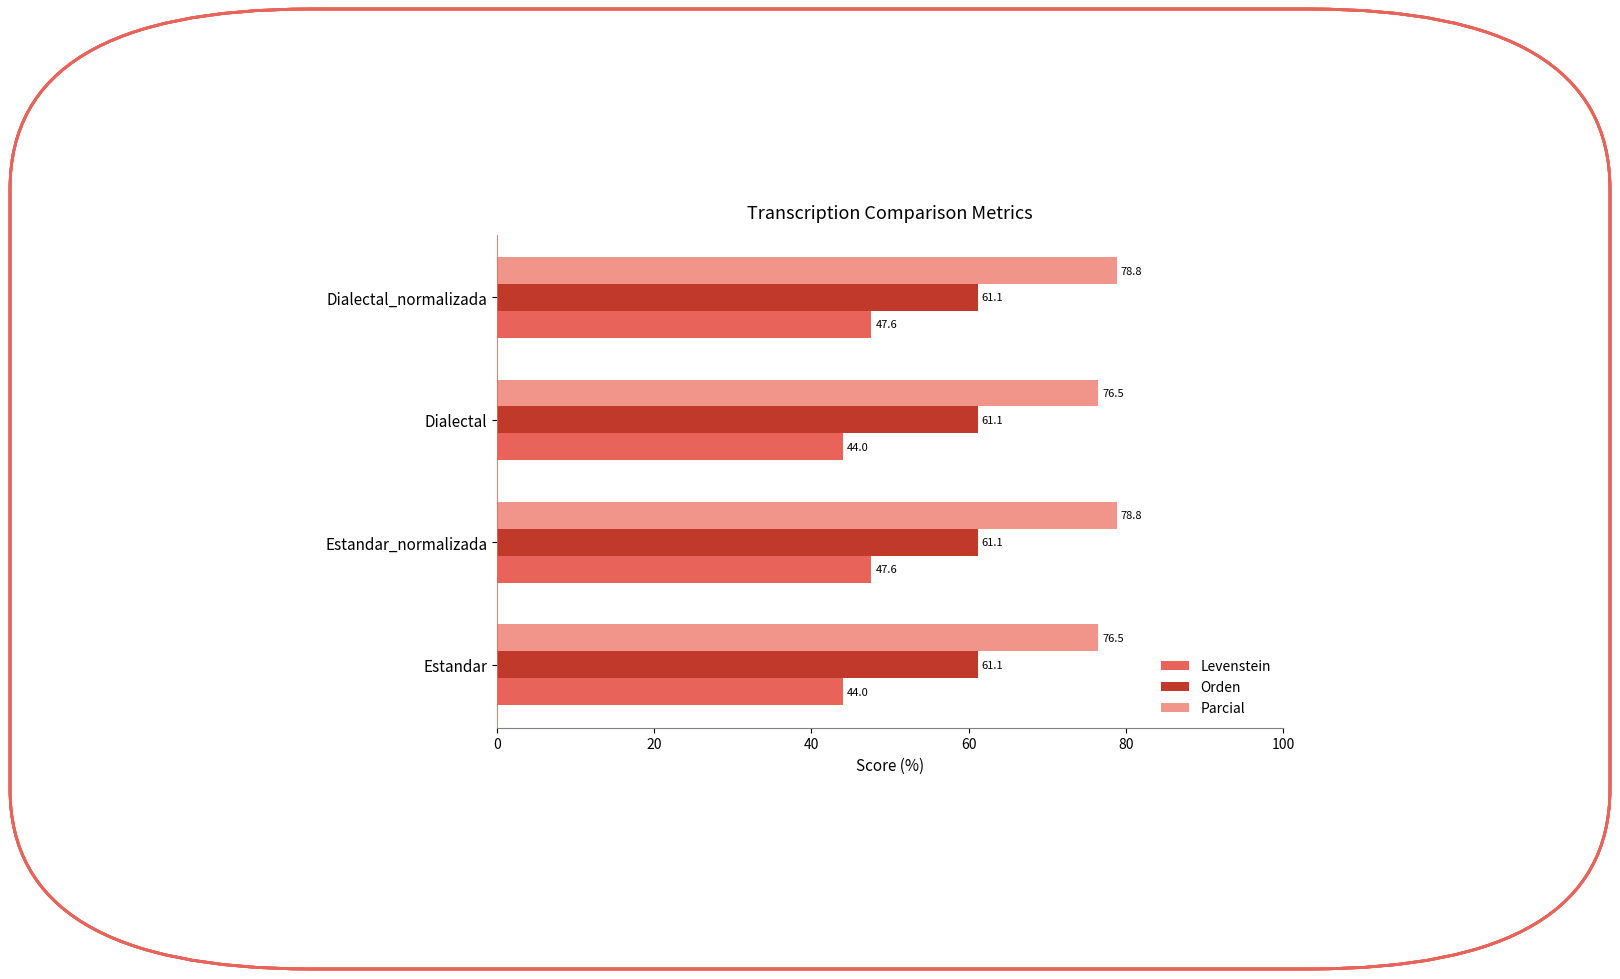

What is the greatest value displayed?

78.8